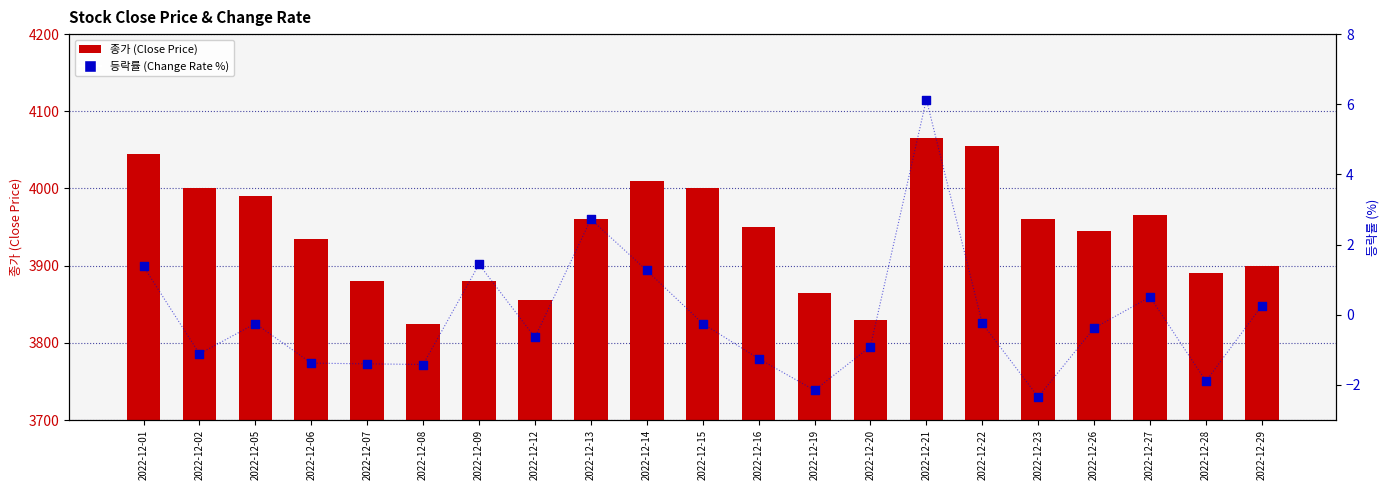

Which series reaches the maximum Y coordinate?

종가